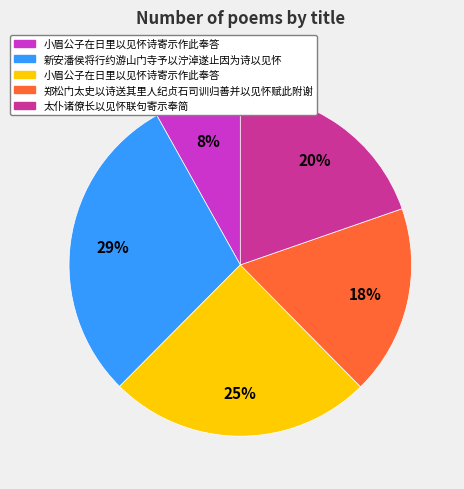

Does any single category account for the majority?

No